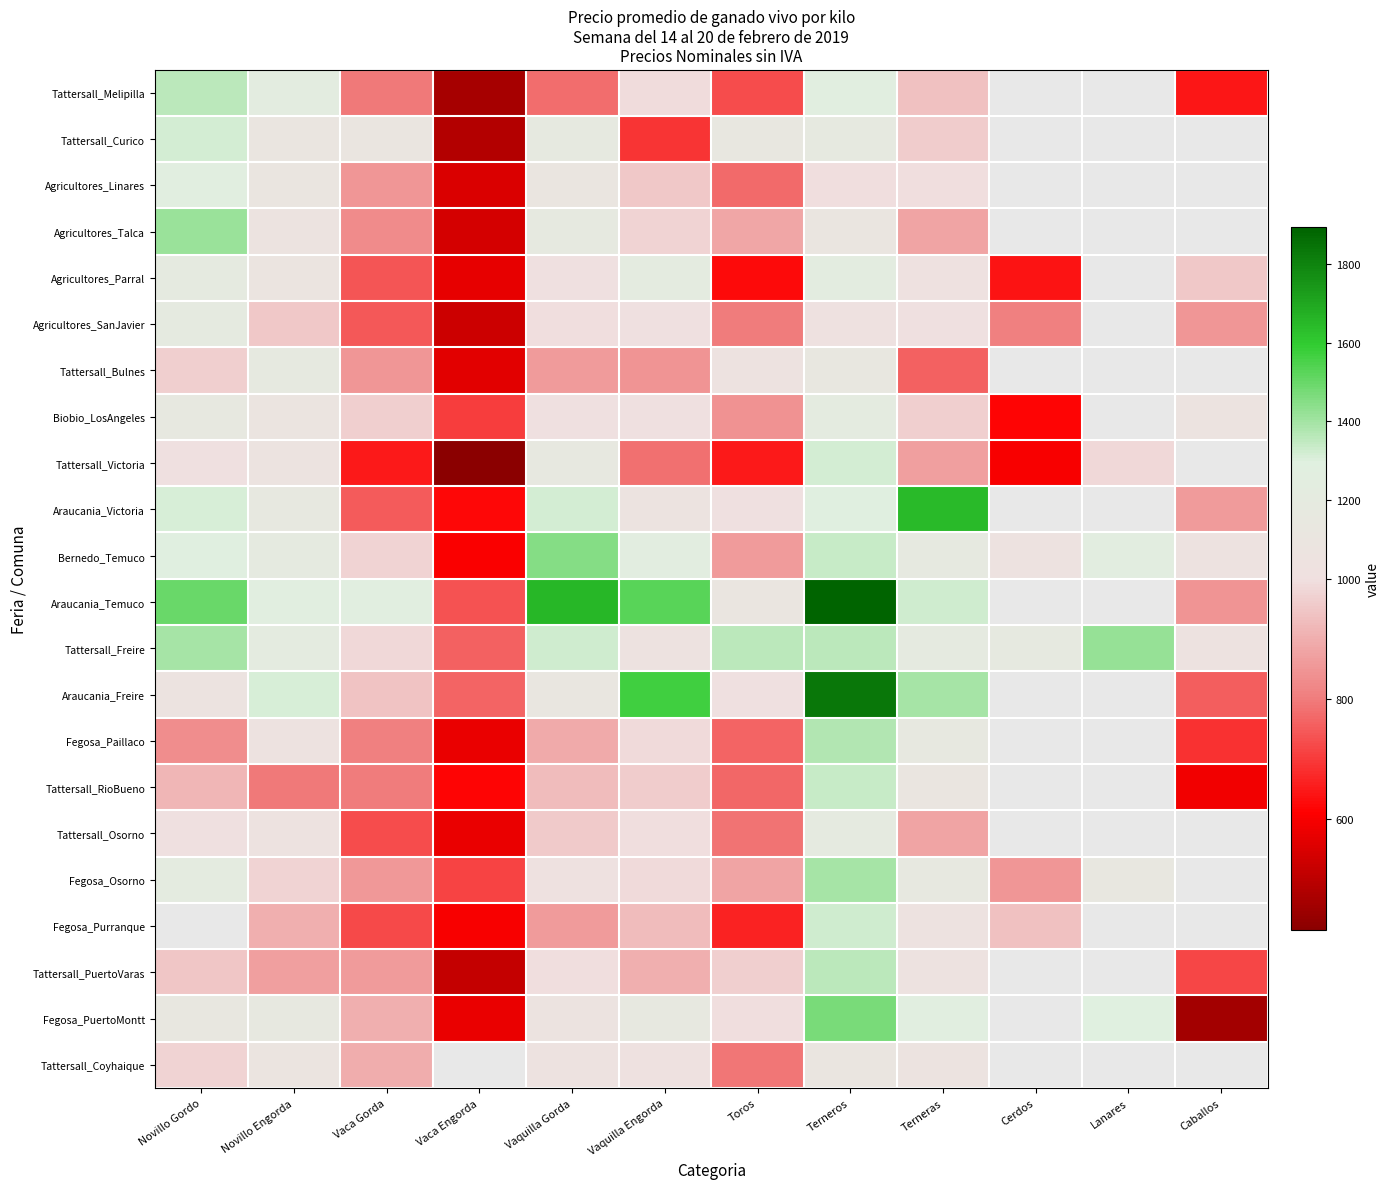

The value of Tattersall_Freire at Terneros is 1357.0. True or false?

True